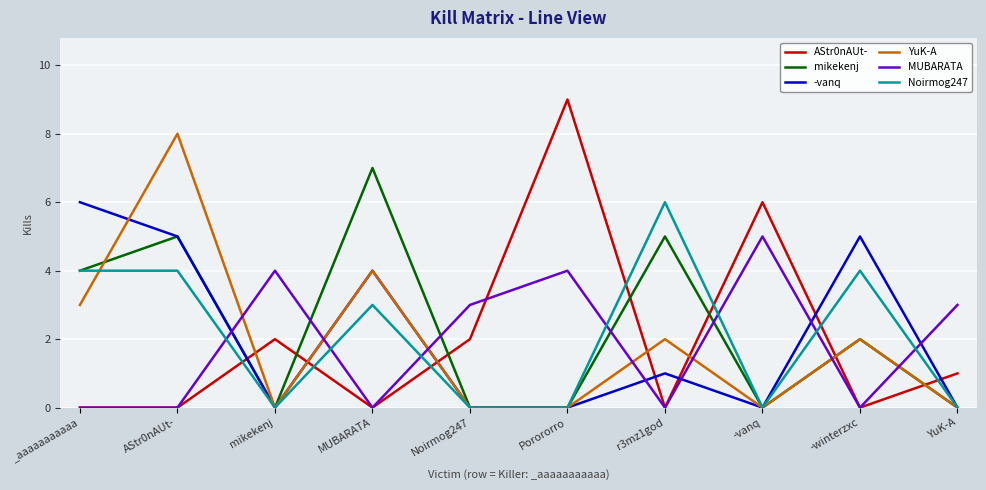

What position from the right is YuK-A?

1